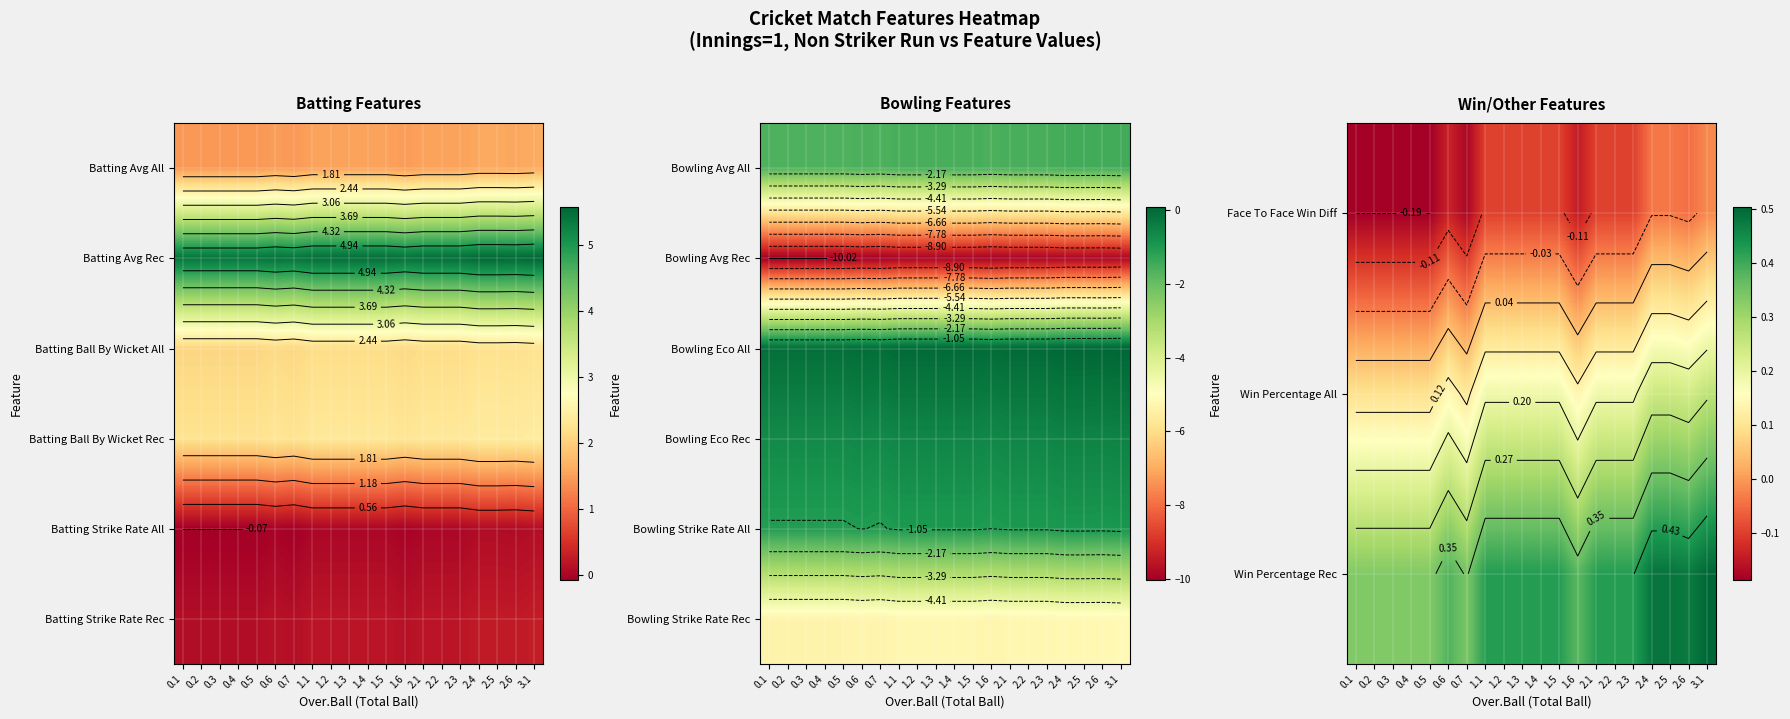

At which category is the sum across all series the highest?

3.1